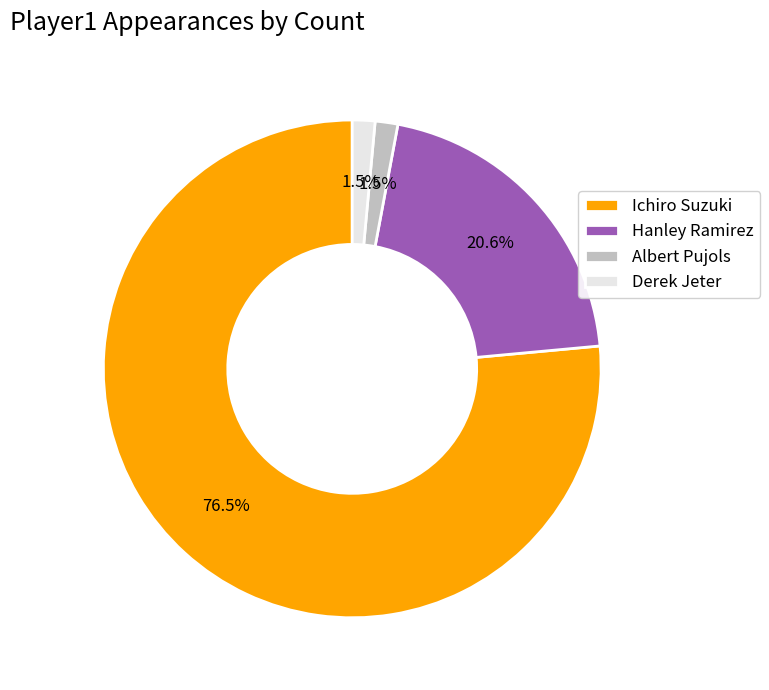

What is the largest slice in the pie chart?

Ichiro Suzuki